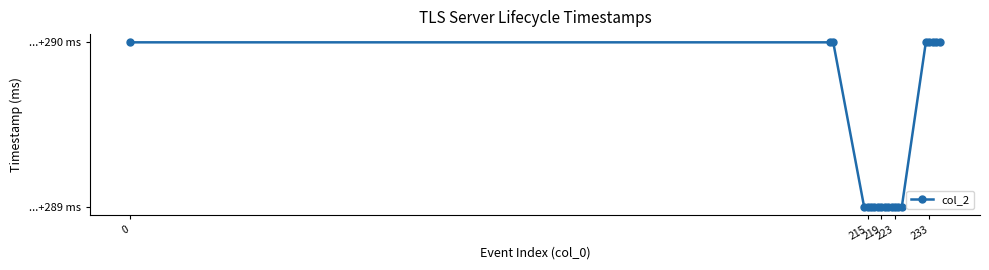

How many values are between 0 and 1?

20